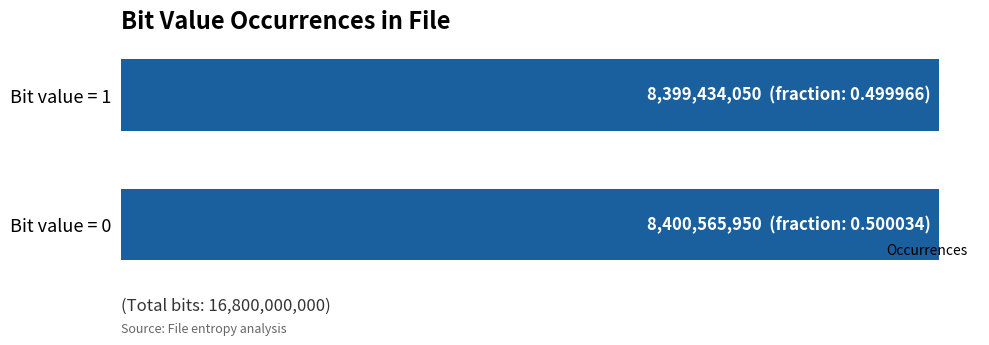

Does the chart contain any negative values?

No